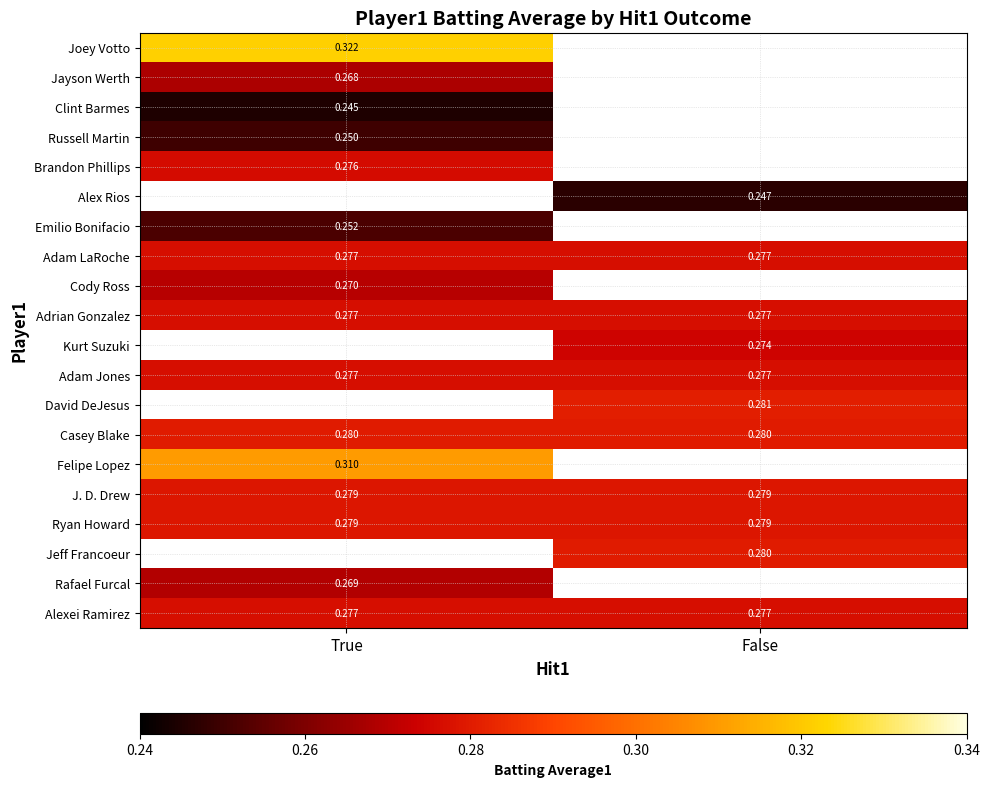

Is it true that Brandon Phillips equals 0.3 at True?

True